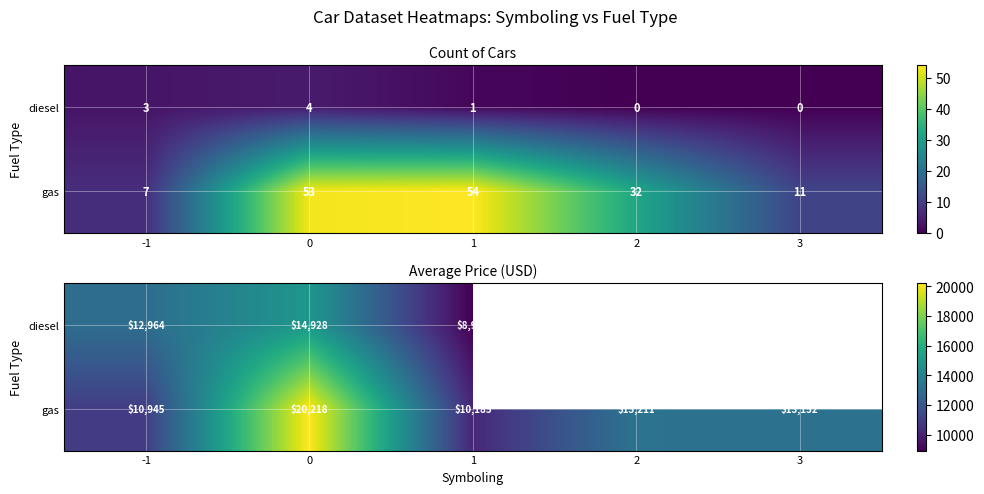

Rank the series by their maximum value, from highest to lowest.

gas, diesel